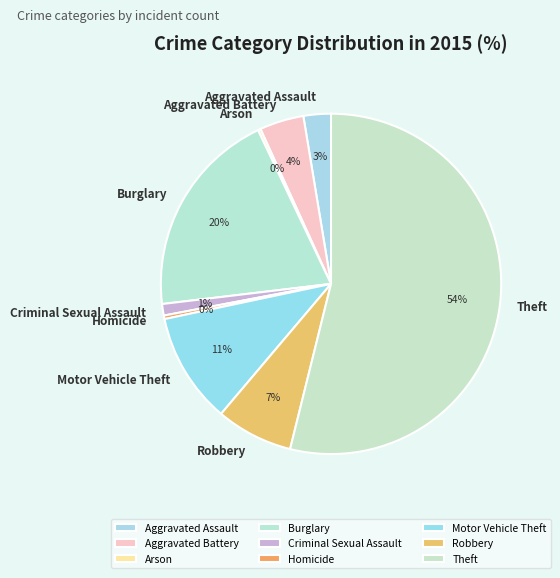

To the nearest percent, what is the combined percentage of Aggravated Battery and Criminal Sexual Assault?

5%